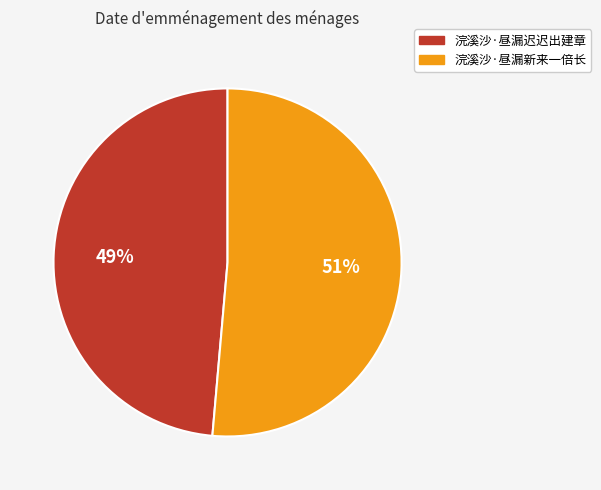

Which slice is the largest?

浣溪沙·昼漏新来一倍长